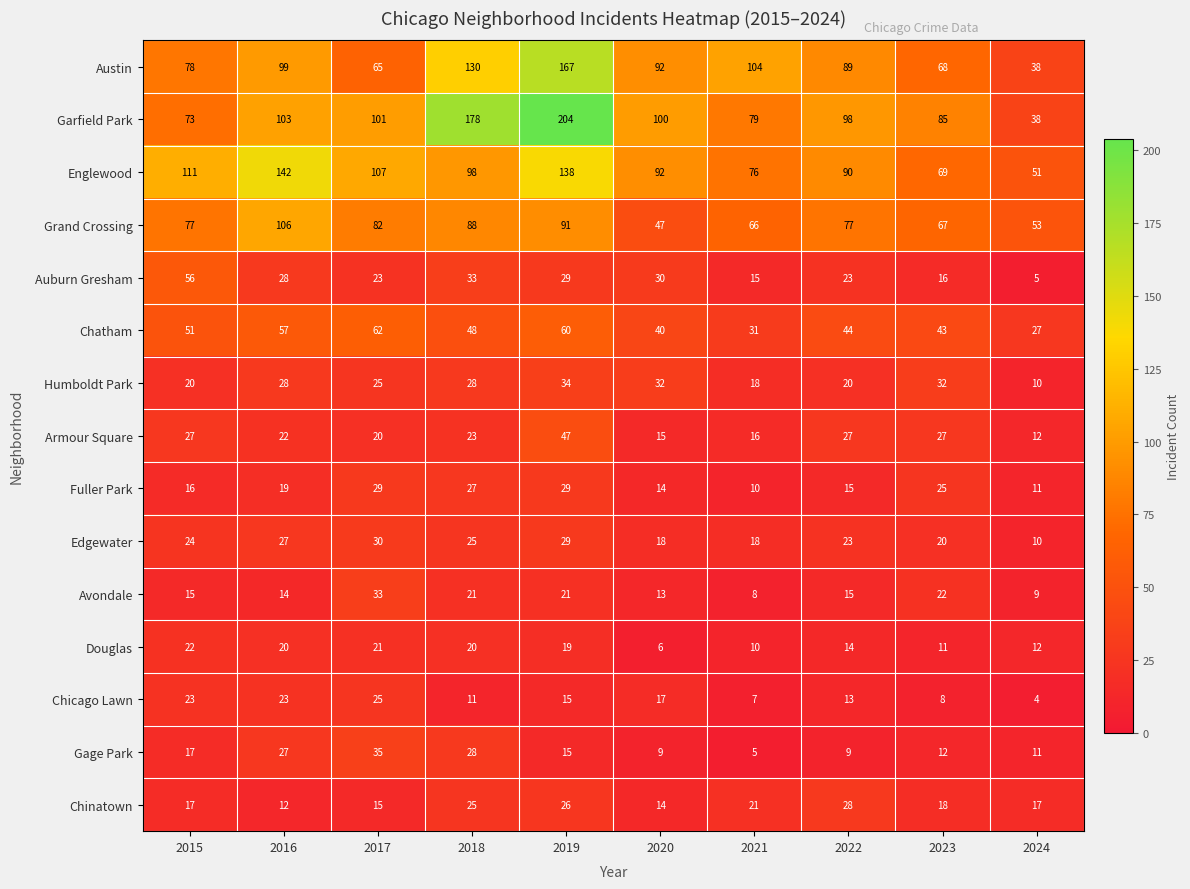

How many categories are shown in the chart?

10